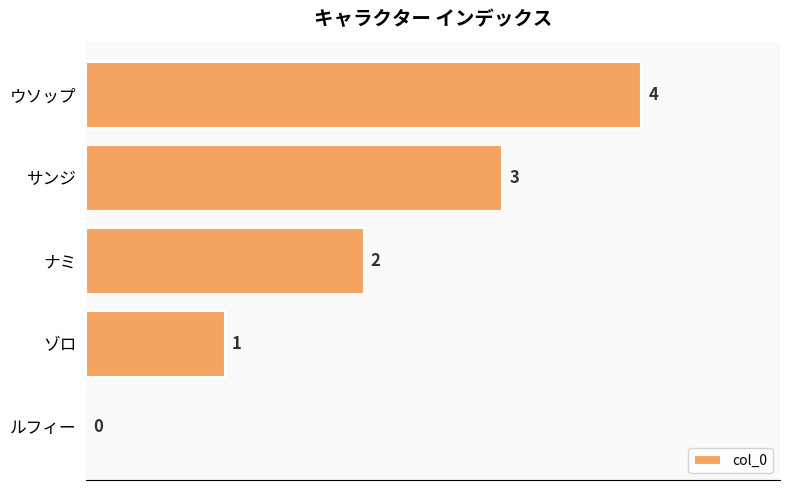

Where is the data nearest to the value 2?

ナミ